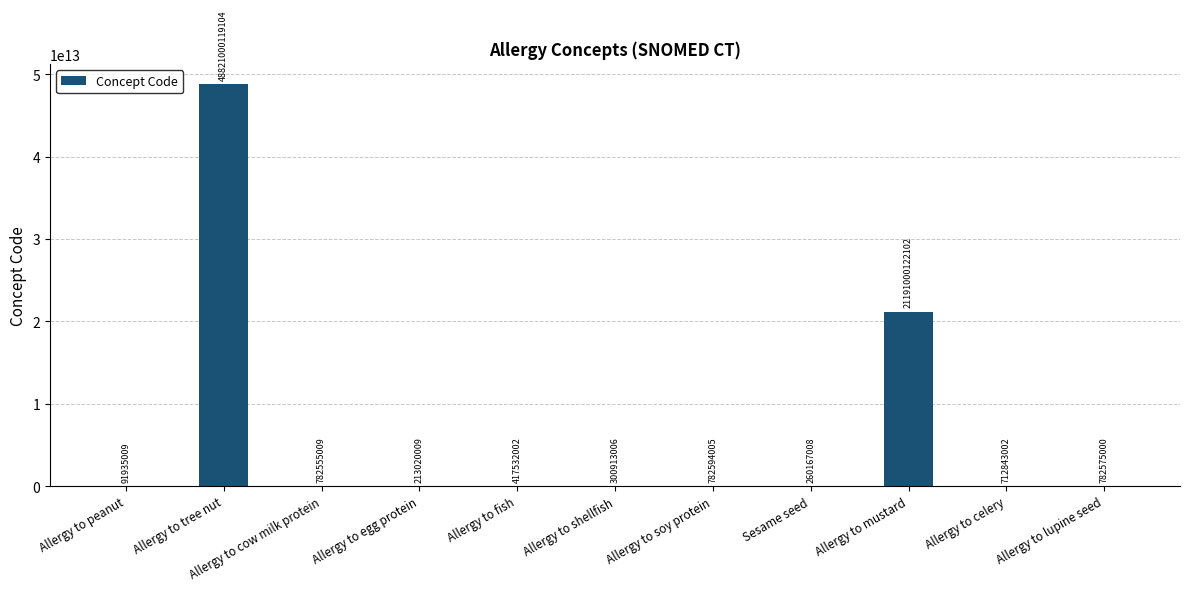

What is the ratio of the value at Allergy to fish to the value at Allergy to lupine seed?

0.5